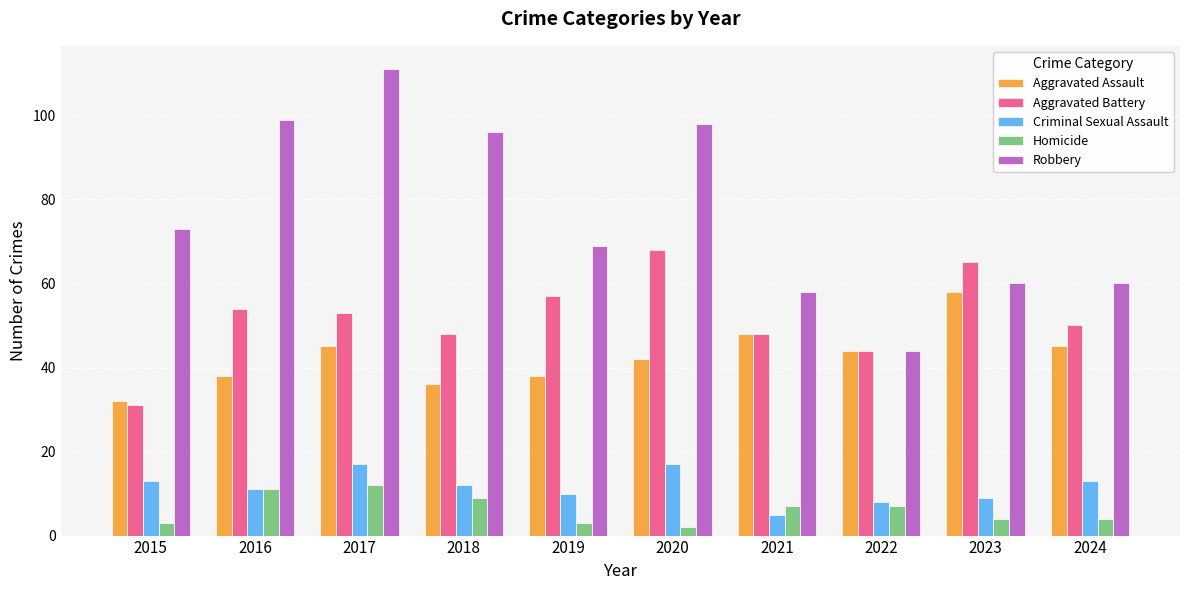

Reading left to right, transcribe all the data shown in this chart.

Aggravated Assault: 2015=32	2016=38	2017=45	2018=36	2019=38	2020=42	2021=48	2022=44	2023=58	2024=45
Aggravated Battery: 2015=31	2016=54	2017=53	2018=48	2019=57	2020=68	2021=48	2022=44	2023=65	2024=50
Criminal Sexual Assault: 2015=13	2016=11	2017=17	2018=12	2019=10	2020=17	2021=5	2022=8	2023=9	2024=13
Homicide: 2015=3	2016=11	2017=12	2018=9	2019=3	2020=2	2021=7	2022=7	2023=4	2024=4
Robbery: 2015=73	2016=99	2017=111	2018=96	2019=69	2020=98	2021=58	2022=44	2023=60	2024=60